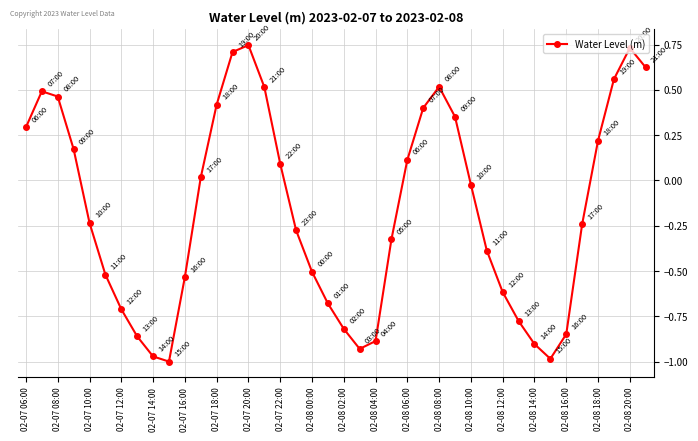

How many data points are less than 0?

22